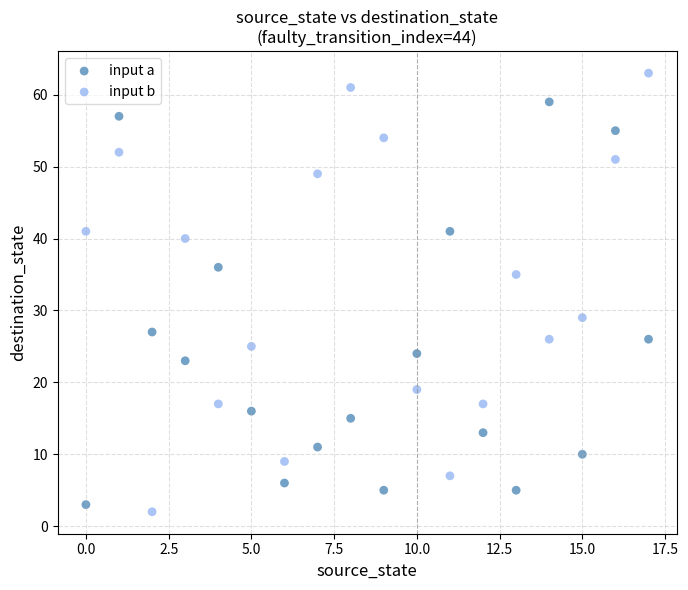

Which series contains the highest Y value?

input b